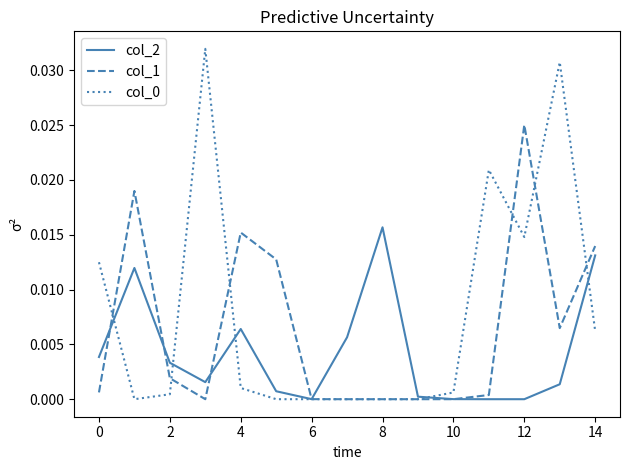

At which label does col_1 reach its peak?

12